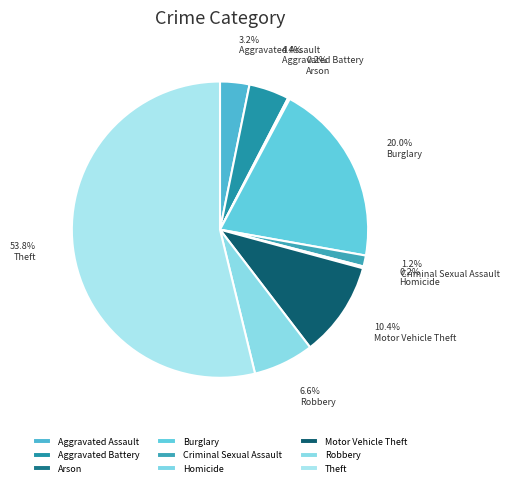

Count the number of slices in the pie.

9